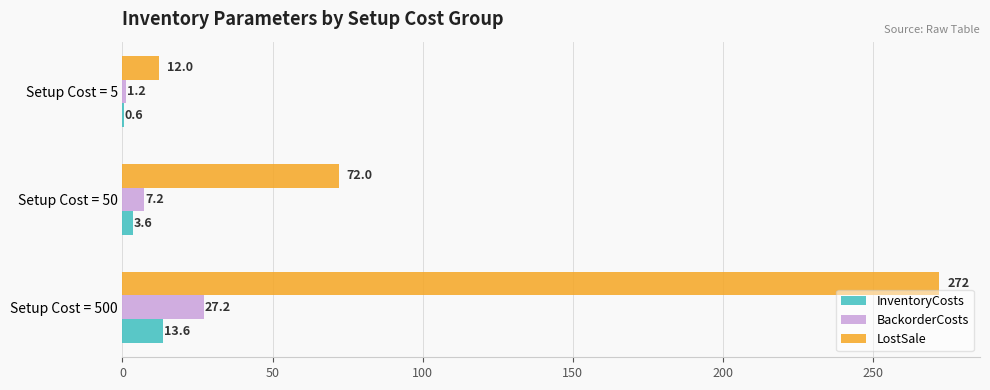

What is the sum of all BackorderCosts values?

35.6